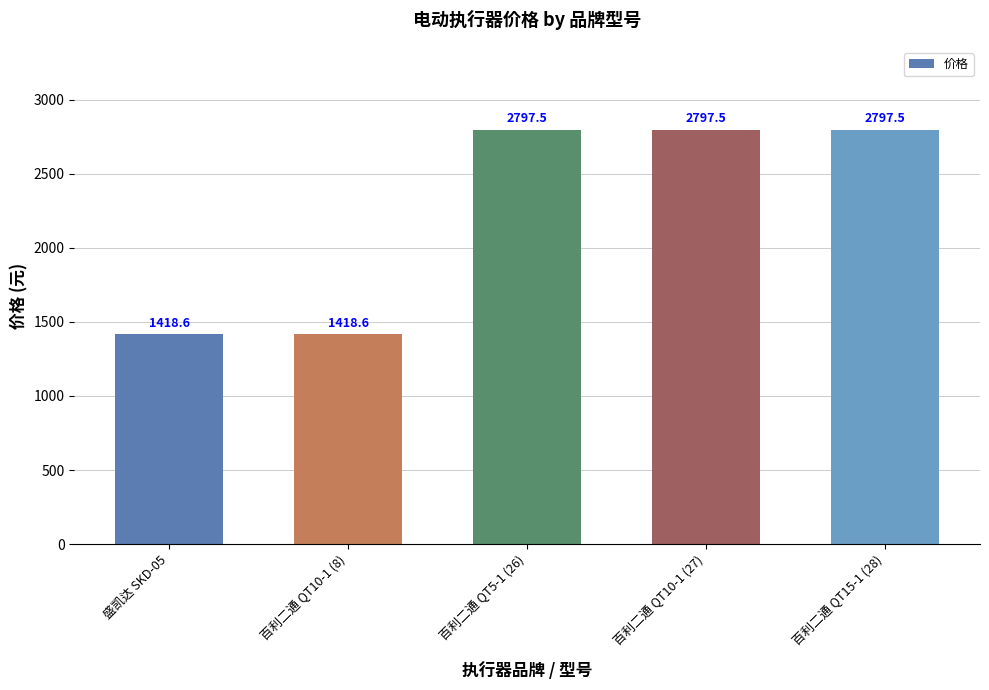

What is the ratio of the value at 百利二通 QT15-1 (28) to the value at 盛凯达 SKD-05?

2.0